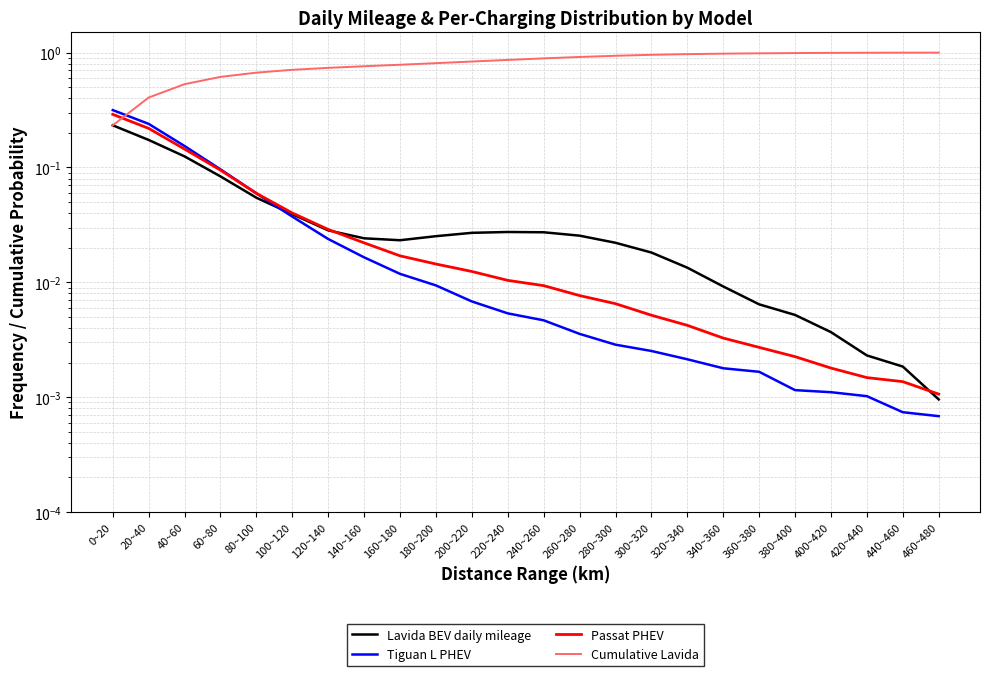

At which label is Cumulative Lavida closest to 0?

0~20